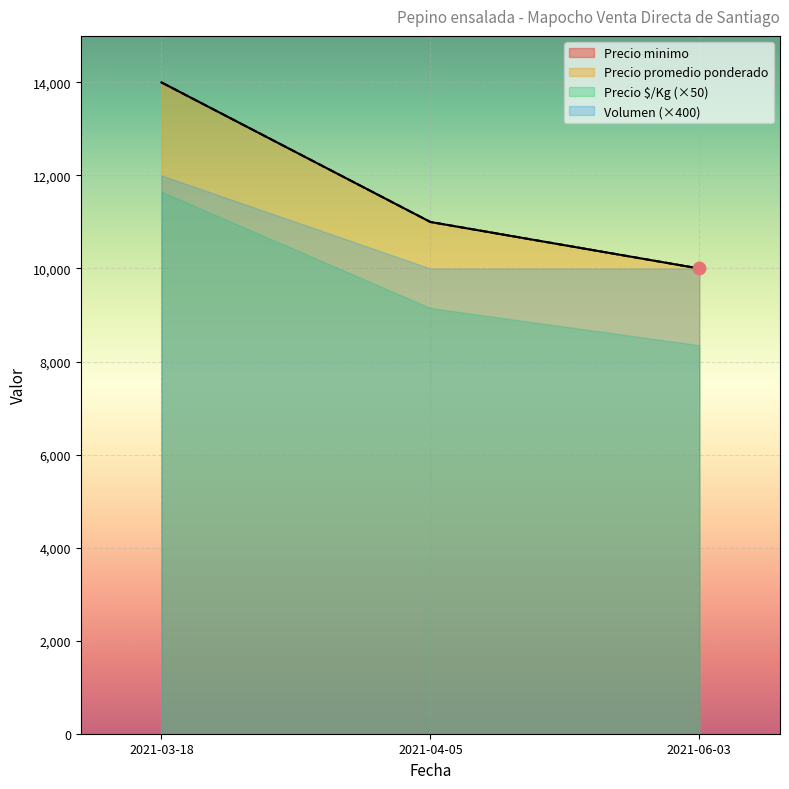

Which series has the largest total across all categories?

Precio minimo